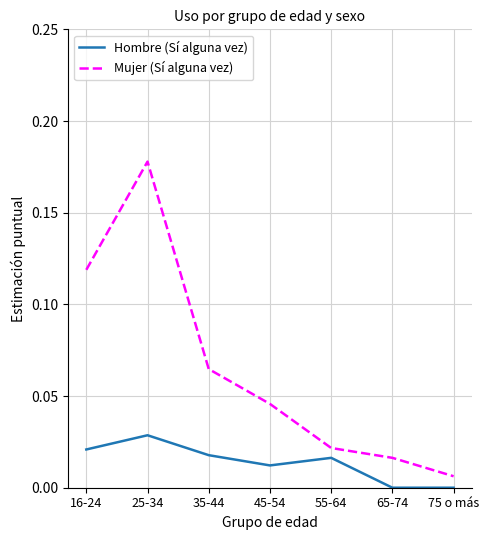

At 25-34, list the series in order from largest to smallest.

Mujer (Sí alguna vez), Hombre (Sí alguna vez)